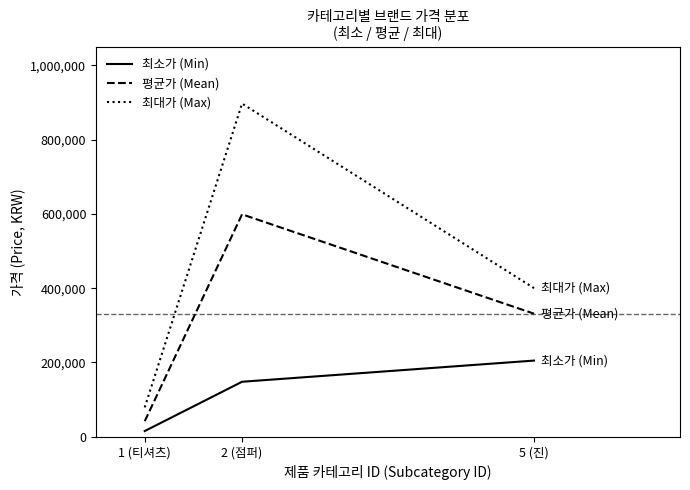

Is this an area chart (filled region under the line)?

No